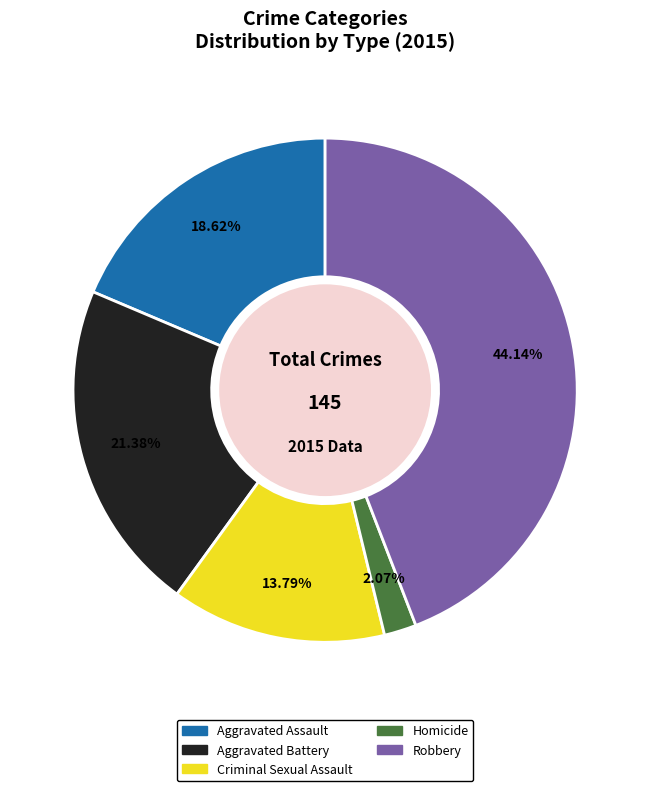

To the nearest percent, what percentage of the pie is Homicide?

2%